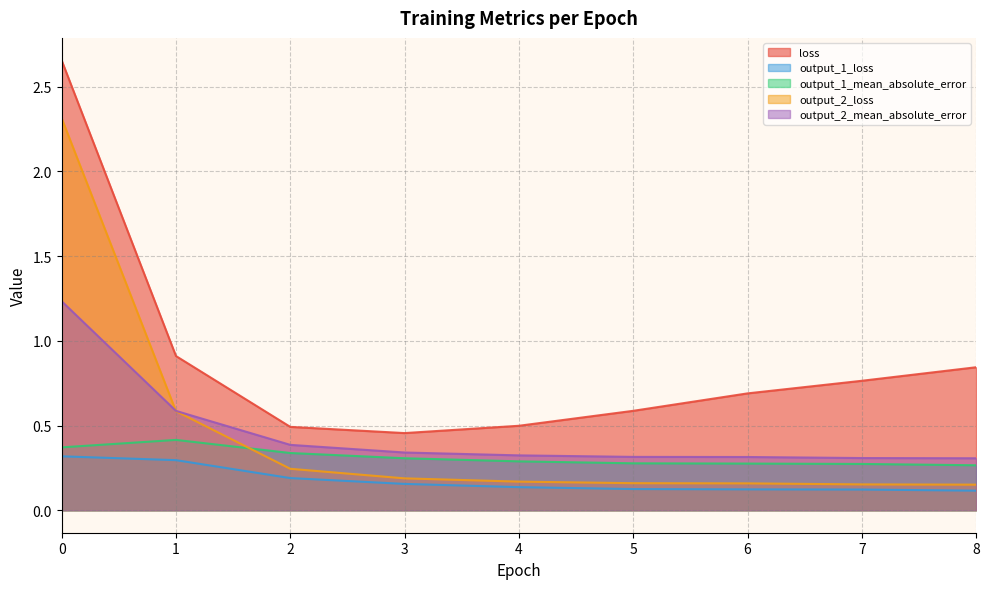

Reading left to right, transcribe all the data shown in this chart.

loss: 2.7	0.9	0.5	0.5	0.5	0.6	0.7	0.8	0.8
output_1_loss: 0.3	0.3	0.2	0.2	0.1	0.1	0.1	0.1	0.1
output_1_mean_absolute_error: 0.4	0.4	0.3	0.3	0.3	0.3	0.3	0.3	0.3
output_2_loss: 2.3	0.6	0.2	0.2	0.2	0.2	0.2	0.2	0.2
output_2_mean_absolute_error: 1.2	0.6	0.4	0.3	0.3	0.3	0.3	0.3	0.3